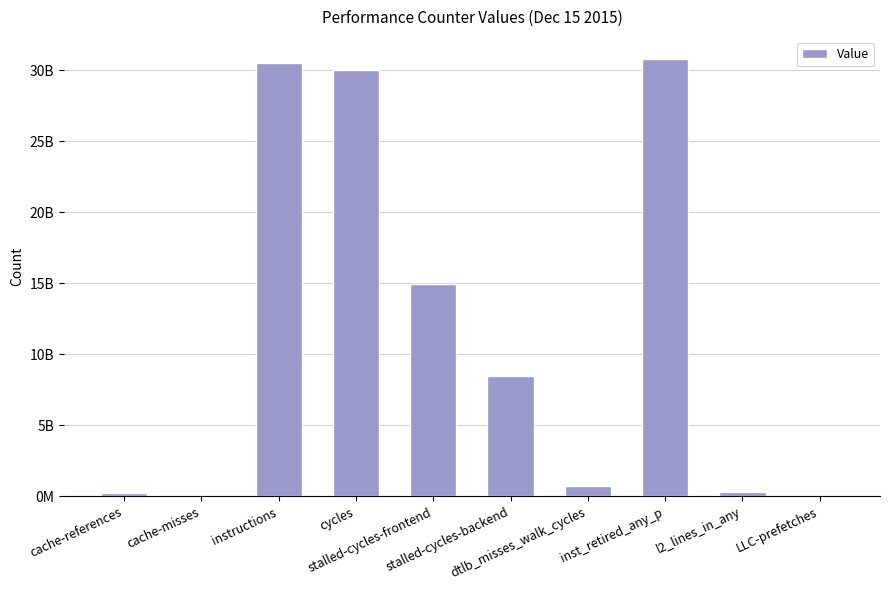

What is the change in value from cache-misses to instructions?

+30470058871